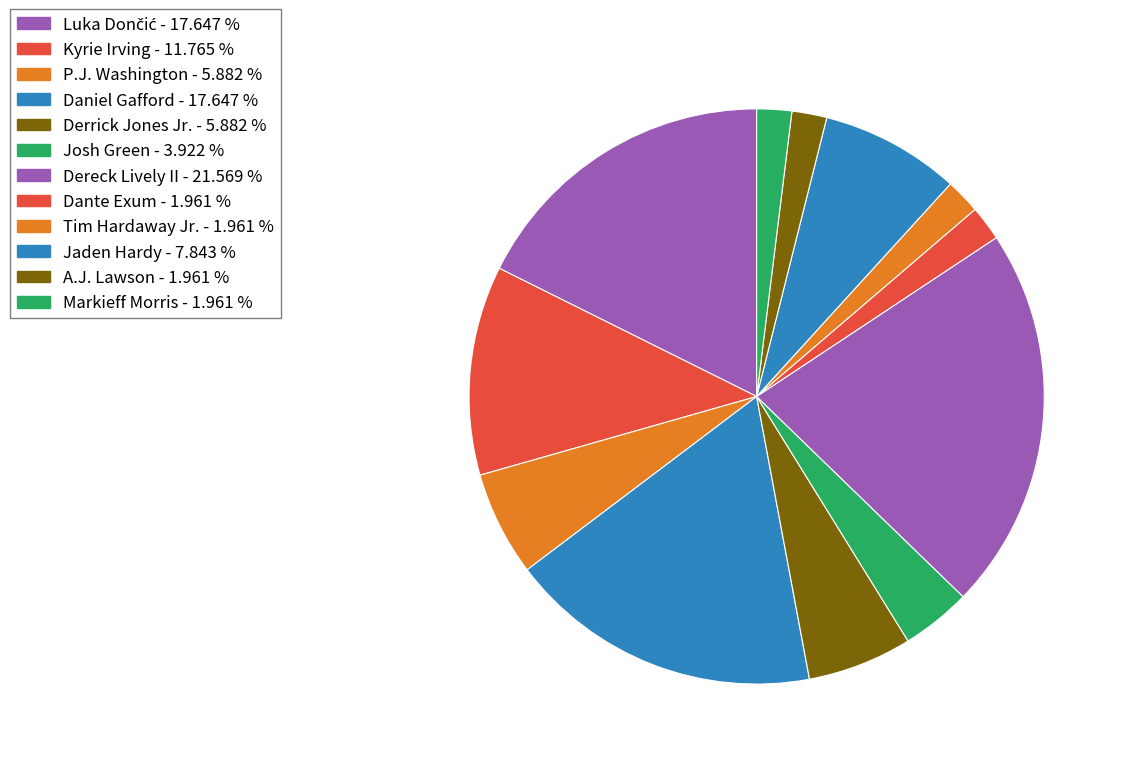

What is the largest slice in the pie chart?

Dereck Lively II